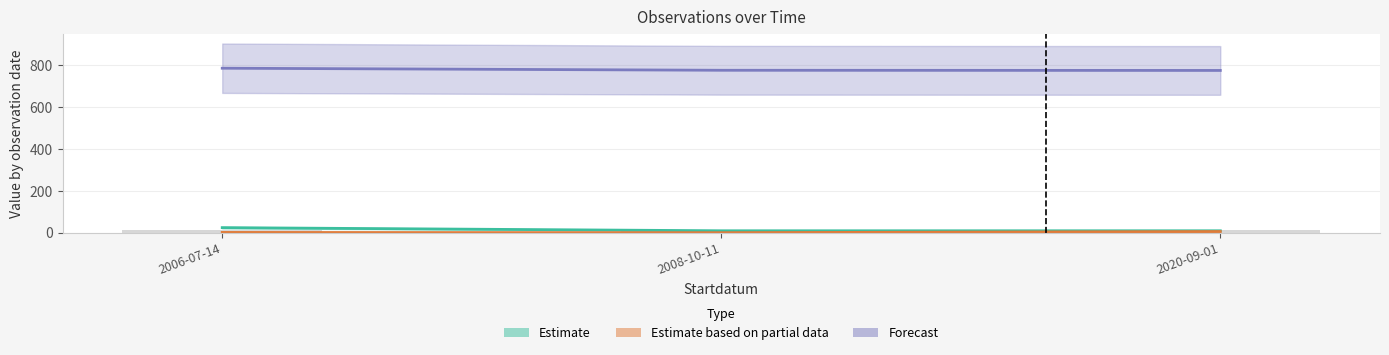

What is the label of the 2nd bar from the left?

2008-10-11